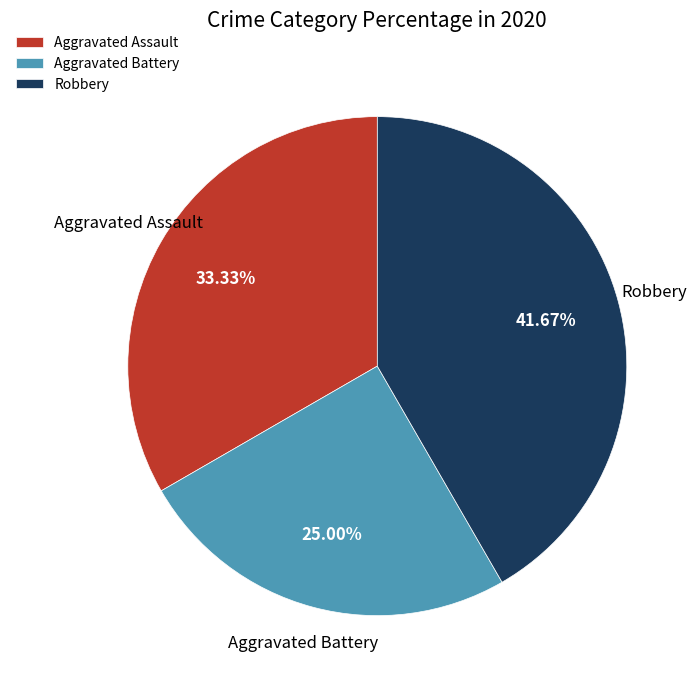

Is it true that Aggravated Battery is 39% of the pie?

False